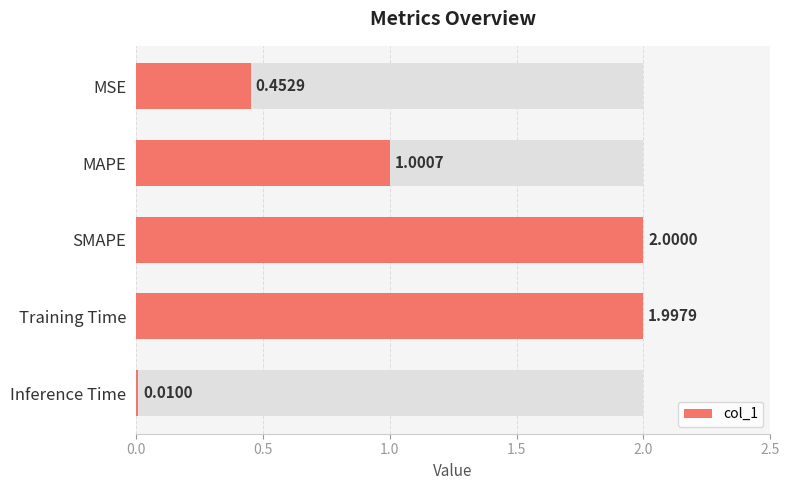

Reading right to left, list all the values displayed in this chart.

0.0	2.0	2.0	1.0	0.5